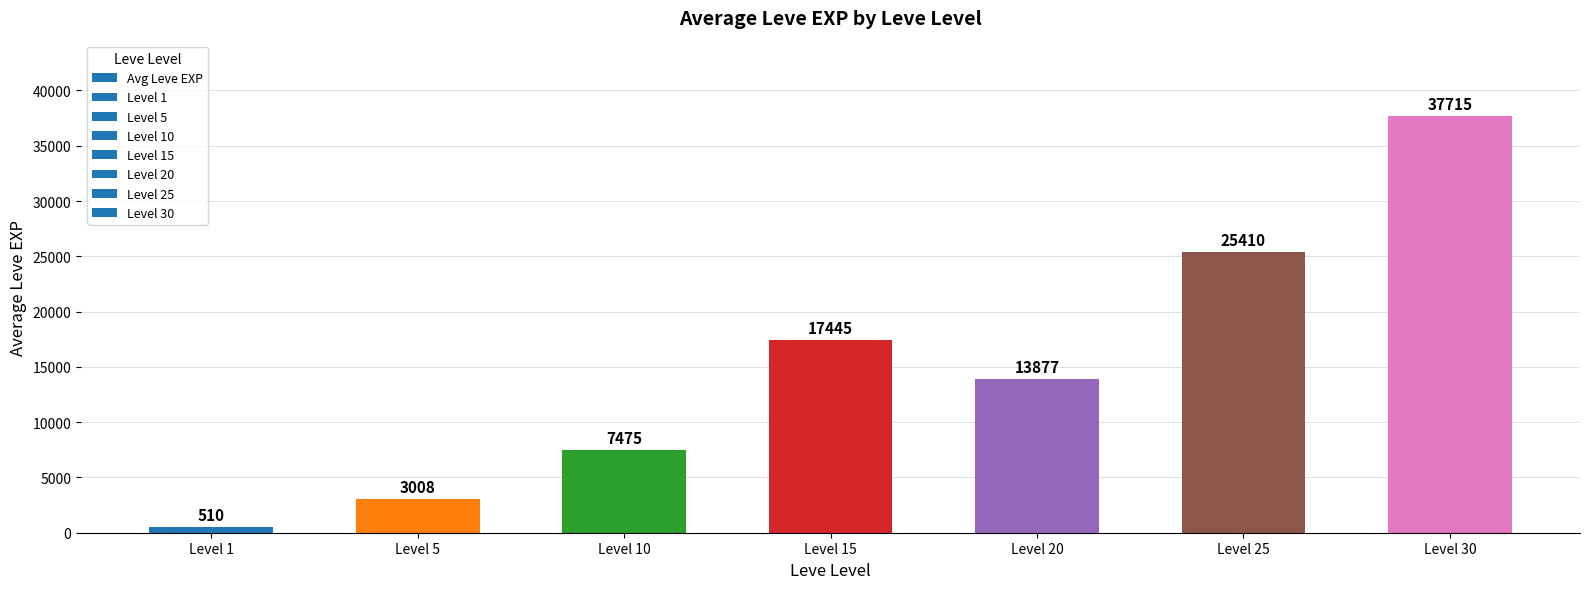

Which category has the lowest value across all series?

Level 1